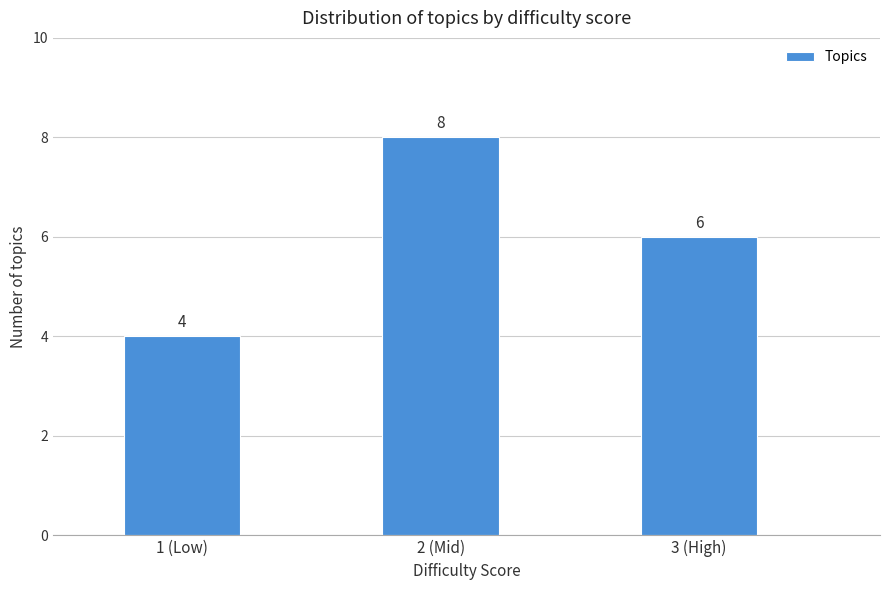

Reading right to left, transcribe all the data shown in this chart.

6	8	4